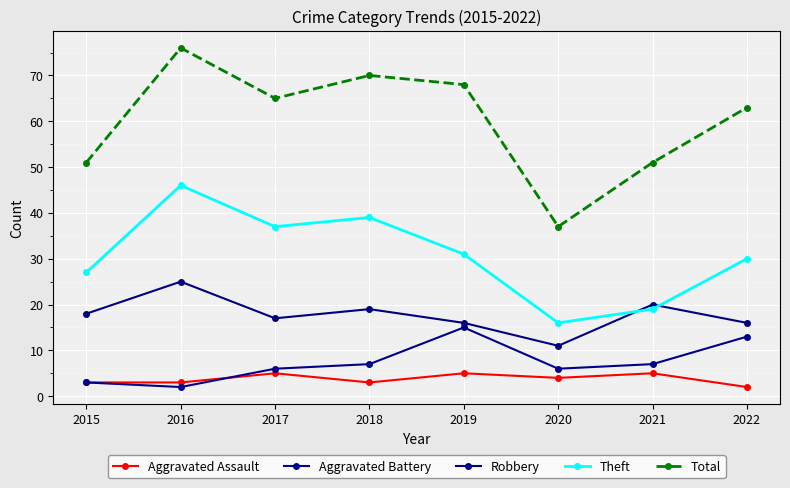

Reading right to left, what are all the values shown in this chart?

Aggravated Assault: 2022=2	2021=5	2020=4	2019=5	2018=3	2017=5	2016=3	2015=3
Aggravated Battery: 2022=13	2021=7	2020=6	2019=15	2018=7	2017=6	2016=2	2015=3
Robbery: 2022=16	2021=20	2020=11	2019=16	2018=19	2017=17	2016=25	2015=18
Theft: 2022=30	2021=19	2020=16	2019=31	2018=39	2017=37	2016=46	2015=27
Total: 2022=63	2021=51	2020=37	2019=68	2018=70	2017=65	2016=76	2015=51